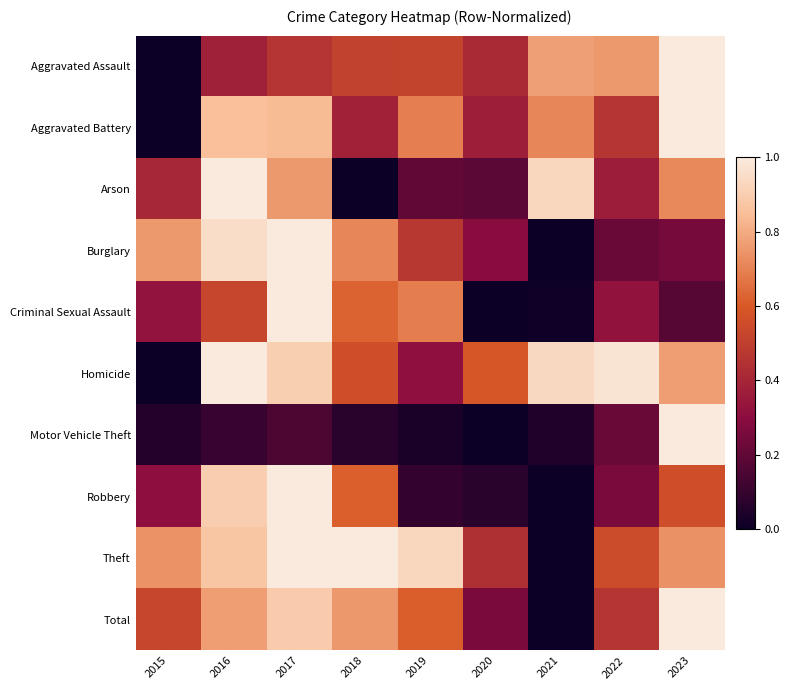

Reading left to right, extract all data points from this chart.

Aggravated Assault: 2015=0.0	2016=0.4	2017=0.5	2018=0.5	2019=0.5	2020=0.4	2021=0.8	2022=0.8	2023=1.0
Aggravated Battery: 2015=0.0	2016=0.9	2017=0.8	2018=0.4	2019=0.7	2020=0.4	2021=0.7	2022=0.5	2023=1.0
Arson: 2015=0.4	2016=1.0	2017=0.8	2018=0.0	2019=0.2	2020=0.2	2021=0.9	2022=0.4	2023=0.7
Burglary: 2015=0.8	2016=0.9	2017=1.0	2018=0.7	2019=0.5	2020=0.3	2021=0.0	2022=0.2	2023=0.2
Criminal Sexual Assault: 2015=0.3	2016=0.5	2017=1.0	2018=0.6	2019=0.7	2020=0.0	2021=0.0	2022=0.3	2023=0.2
Homicide: 2015=0.0	2016=1.0	2017=0.9	2018=0.6	2019=0.3	2020=0.6	2021=0.9	2022=1.0	2023=0.8
Motor Vehicle Theft: 2015=0.1	2016=0.1	2017=0.1	2018=0.1	2019=0.0	2020=0.0	2021=0.0	2022=0.2	2023=1.0
Robbery: 2015=0.3	2016=0.9	2017=1.0	2018=0.6	2019=0.1	2020=0.1	2021=0.0	2022=0.3	2023=0.6
Theft: 2015=0.7	2016=0.9	2017=1.0	2018=1.0	2019=0.9	2020=0.4	2021=0.0	2022=0.5	2023=0.7
Total: 2015=0.5	2016=0.8	2017=0.9	2018=0.8	2019=0.6	2020=0.3	2021=0.0	2022=0.5	2023=1.0